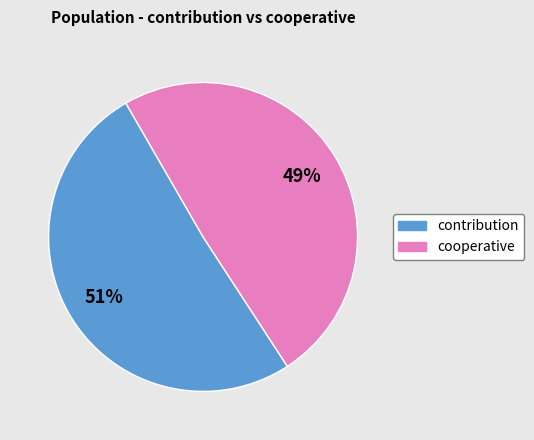

To the nearest percent, what is the average slice percentage?

50%